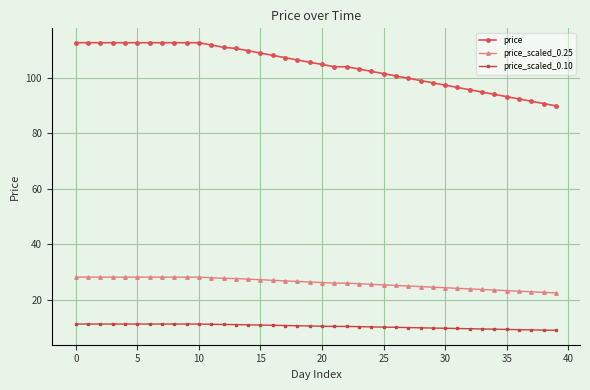

What is the value of the price_scaled_0.25 point at the 39th from the left?

22.7